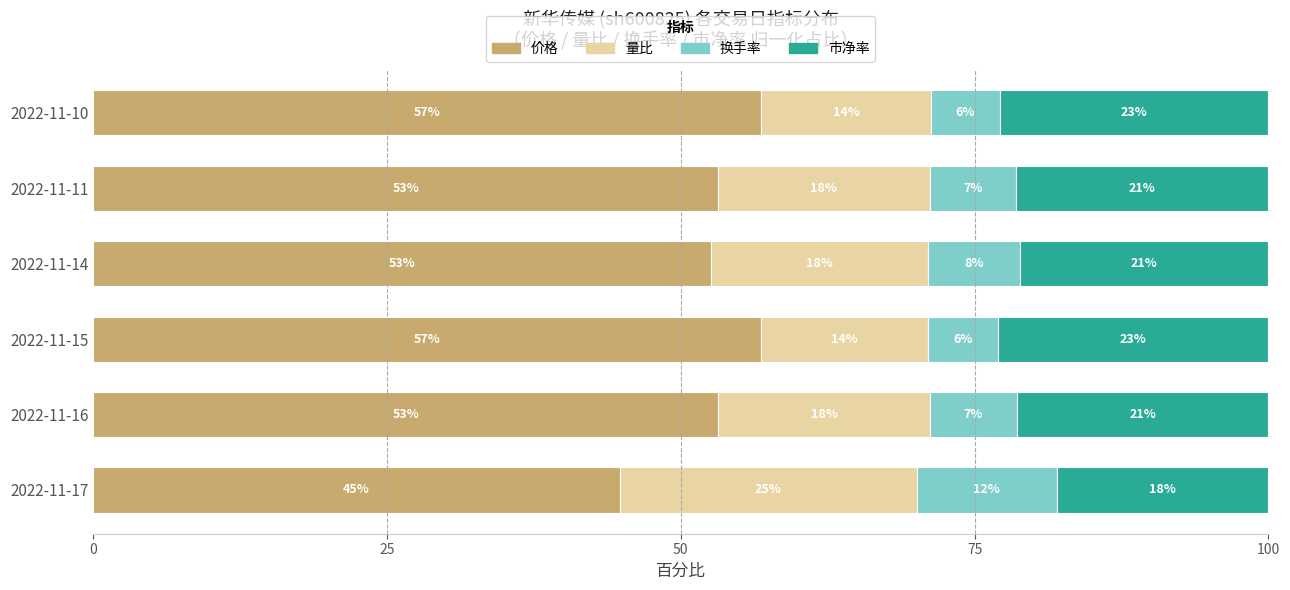

What value does the 价格 series have at 2022-11-17?

44.8